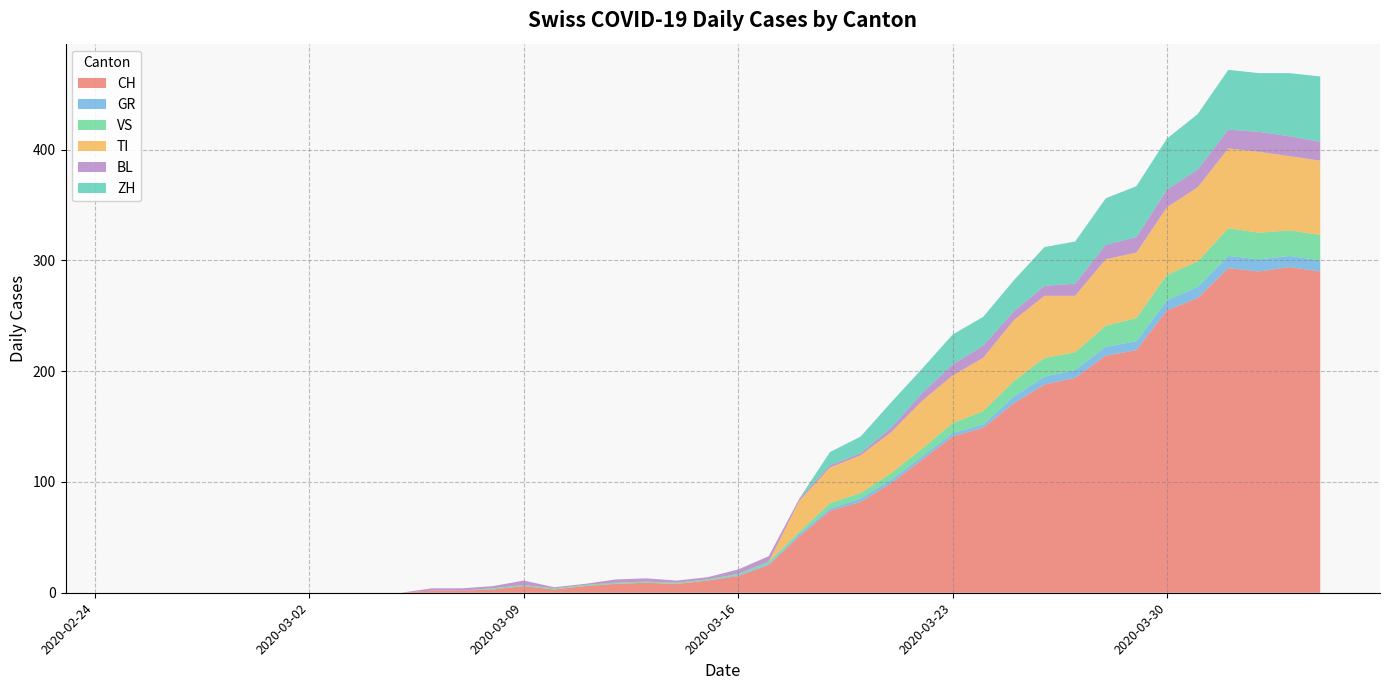

Reading right to left, extract all data points from this chart.

CH: 2020-04-04=290	2020-04-03=294	2020-04-02=290	2020-04-01=293	2020-03-31=266	2020-03-30=255	2020-03-29=219	2020-03-28=214	2020-03-27=194	2020-03-26=188	2020-03-25=171	2020-03-24=149	2020-03-23=141	2020-03-22=120	2020-03-21=99	2020-03-20=82	2020-03-19=74	2020-03-18=51	2020-03-17=25	2020-03-16=15	2020-03-15=11	2020-03-14=8	2020-03-13=9	2020-03-12=8	2020-03-11=6	2020-03-10=3	2020-03-09=6	2020-03-08=3	2020-03-07=2	2020-03-06=2	2020-03-05=0	2020-03-04=0	2020-03-03=0	2020-03-02=0	2020-03-01=0	2020-02-29=0	2020-02-28=0	2020-02-27=0	2020-02-26=0	2020-02-25=0
GR: 2020-04-04=10	2020-04-03=10	2020-04-02=11	2020-04-01=11	2020-03-31=10	2020-03-30=9	2020-03-29=8	2020-03-28=8	2020-03-27=7	2020-03-26=7	2020-03-25=6	2020-03-24=3	2020-03-23=3	2020-03-22=3	2020-03-21=3	2020-03-20=3	2020-03-19=2	2020-03-18=2	2020-03-17=1	2020-03-16=1	2020-03-15=0	2020-03-14=0	2020-03-13=0	2020-03-12=0	2020-03-11=0	2020-03-10=0	2020-03-09=0	2020-03-08=0	2020-03-07=0	2020-03-06=0	2020-03-05=0	2020-03-04=0	2020-03-03=0	2020-03-02=0	2020-03-01=0	2020-02-29=0	2020-02-28=0	2020-02-27=0	2020-02-26=0	2020-02-25=0
VS: 2020-04-04=23	2020-04-03=23	2020-04-02=24	2020-04-01=25	2020-03-31=23	2020-03-30=23	2020-03-29=21	2020-03-28=19	2020-03-27=16	2020-03-26=17	2020-03-25=14	2020-03-24=12	2020-03-23=9	2020-03-22=7	2020-03-21=6	2020-03-20=5	2020-03-19=5	2020-03-18=2	2020-03-17=2	2020-03-16=1	2020-03-15=1	2020-03-14=1	2020-03-13=1	2020-03-12=1	2020-03-11=1	2020-03-10=1	2020-03-09=1	2020-03-08=1	2020-03-07=0	2020-03-06=0	2020-03-05=0	2020-03-04=0	2020-03-03=0	2020-03-02=0	2020-03-01=0	2020-02-29=0	2020-02-28=0	2020-02-27=0	2020-02-26=0	2020-02-25=0
TI: 2020-04-04=67	2020-04-03=67	2020-04-02=73	2020-04-01=72	2020-03-31=67	2020-03-30=61	2020-03-29=59	2020-03-28=60	2020-03-27=51	2020-03-26=56	2020-03-25=55	2020-03-24=48	2020-03-23=43	2020-03-22=43	2020-03-21=37	2020-03-20=34	2020-03-19=32	2020-03-18=28	2020-03-17=0	2020-03-16=0	2020-03-15=0	2020-03-14=0	2020-03-13=0	2020-03-12=0	2020-03-11=0	2020-03-10=0	2020-03-09=0	2020-03-08=0	2020-03-07=0	2020-03-06=0	2020-03-05=0	2020-03-04=0	2020-03-03=0	2020-03-02=0	2020-03-01=0	2020-02-29=0	2020-02-28=0	2020-02-27=0	2020-02-26=0	2020-02-25=0
BL: 2020-04-04=17	2020-04-03=18	2020-04-02=18	2020-04-01=17	2020-03-31=16	2020-03-30=16	2020-03-29=14	2020-03-28=13	2020-03-27=11	2020-03-26=9	2020-03-25=8	2020-03-24=11	2020-03-23=10	2020-03-22=7	2020-03-21=4	2020-03-20=2	2020-03-19=2	2020-03-18=2	2020-03-17=5	2020-03-16=4	2020-03-15=2	2020-03-14=2	2020-03-13=3	2020-03-12=3	2020-03-11=1	2020-03-10=1	2020-03-09=4	2020-03-08=2	2020-03-07=2	2020-03-06=2	2020-03-05=0	2020-03-04=0	2020-03-03=0	2020-03-02=0	2020-03-01=0	2020-02-29=0	2020-02-28=0	2020-02-27=0	2020-02-26=0	2020-02-25=0
ZH: 2020-04-04=59	2020-04-03=57	2020-04-02=53	2020-04-01=54	2020-03-31=50	2020-03-30=46	2020-03-29=46	2020-03-28=42	2020-03-27=38	2020-03-26=35	2020-03-25=28	2020-03-24=26	2020-03-23=27	2020-03-22=22	2020-03-21=23	2020-03-20=15	2020-03-19=12	2020-03-18=0	2020-03-17=0	2020-03-16=0	2020-03-15=0	2020-03-14=0	2020-03-13=0	2020-03-12=0	2020-03-11=0	2020-03-10=0	2020-03-09=0	2020-03-08=0	2020-03-07=0	2020-03-06=0	2020-03-05=0	2020-03-04=0	2020-03-03=0	2020-03-02=0	2020-03-01=0	2020-02-29=0	2020-02-28=0	2020-02-27=0	2020-02-26=0	2020-02-25=0